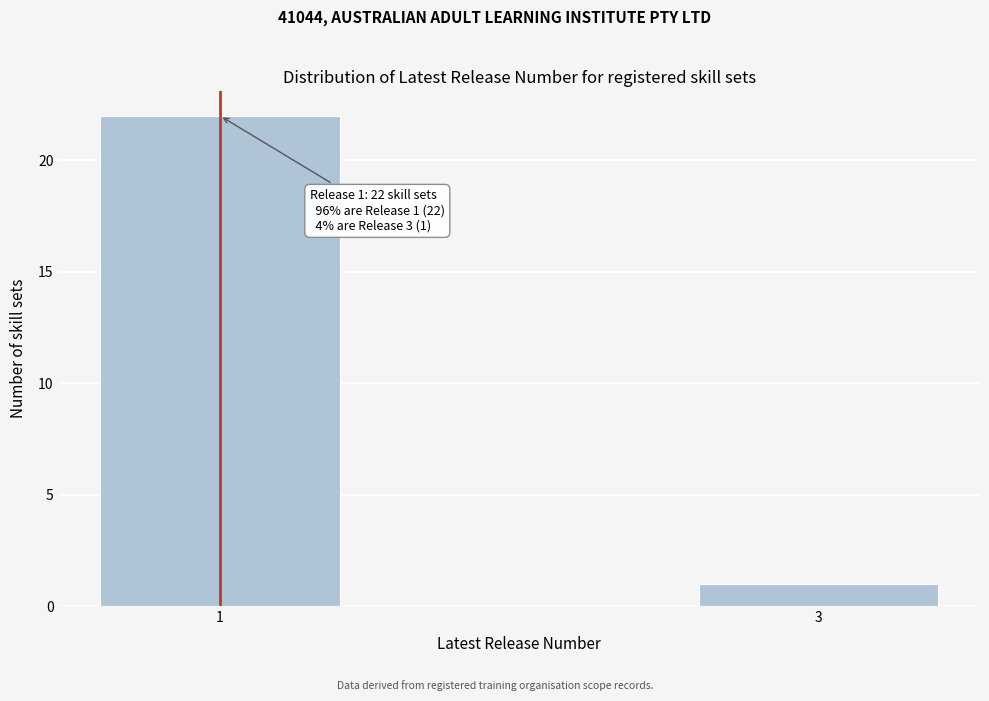

Reading left to right, list all the values displayed in this chart.

1=22	3=1